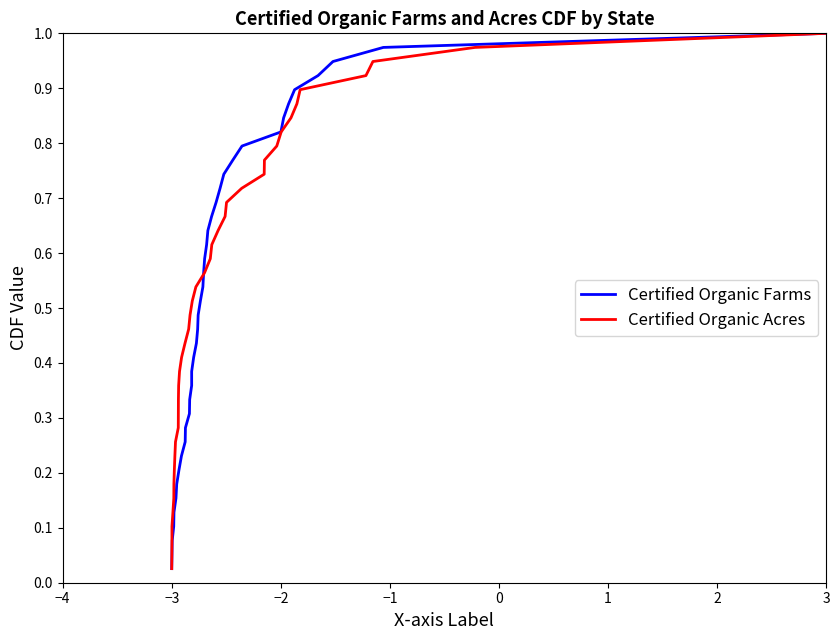

Where is Certified Organic Acres nearest to the value 0?

−3